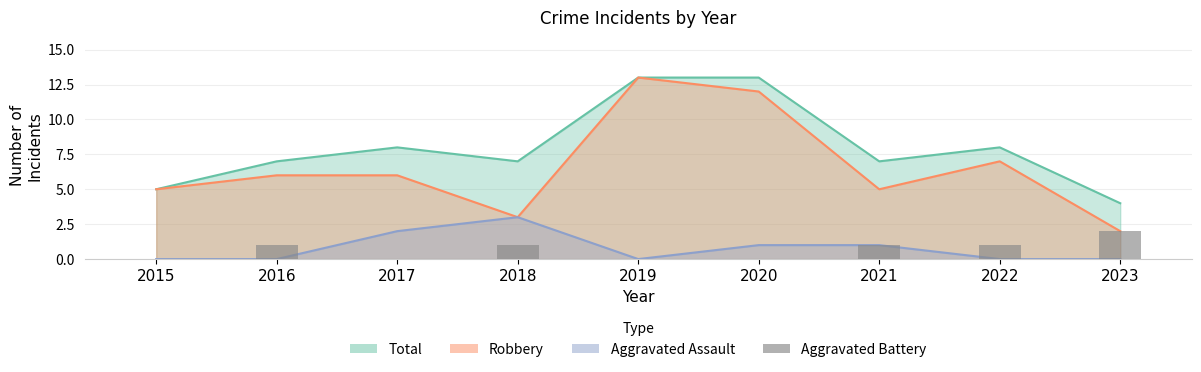

Does the chart contain stacked bars?

No